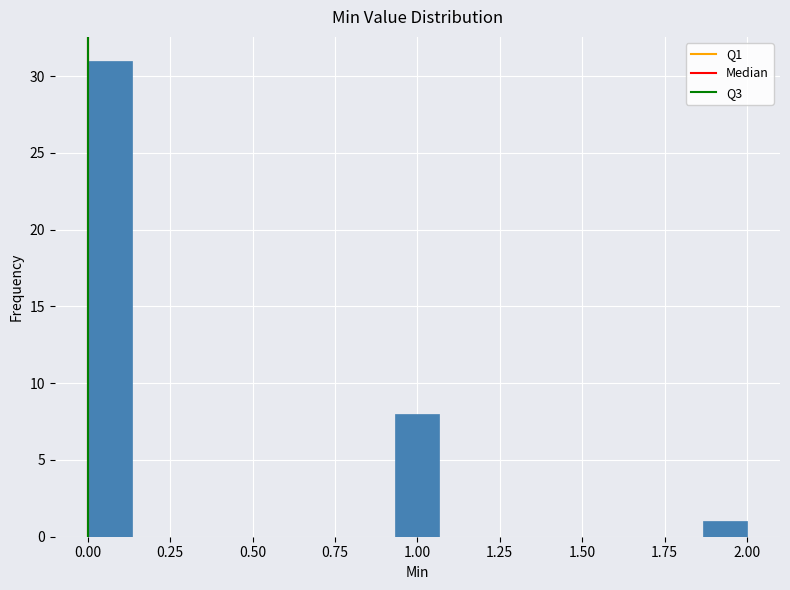

Read against the x-axis, roughly where is the centre of the tallest bar?

0.05